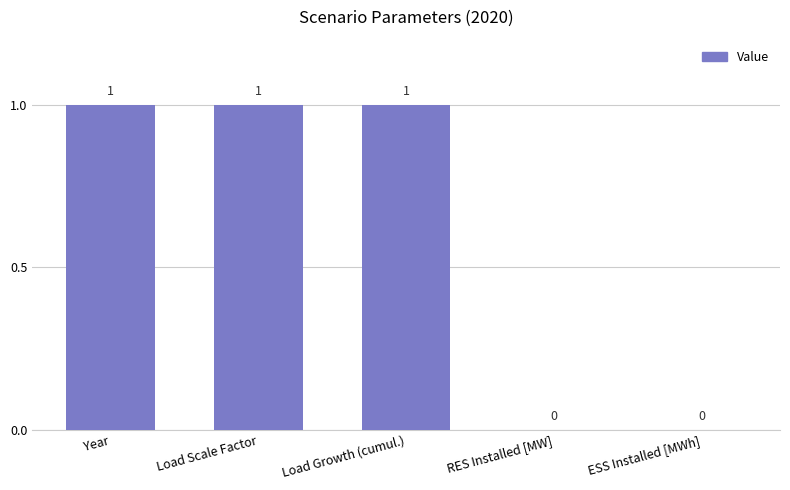

The value at RES Installed [MW] is 0. True or false?

True